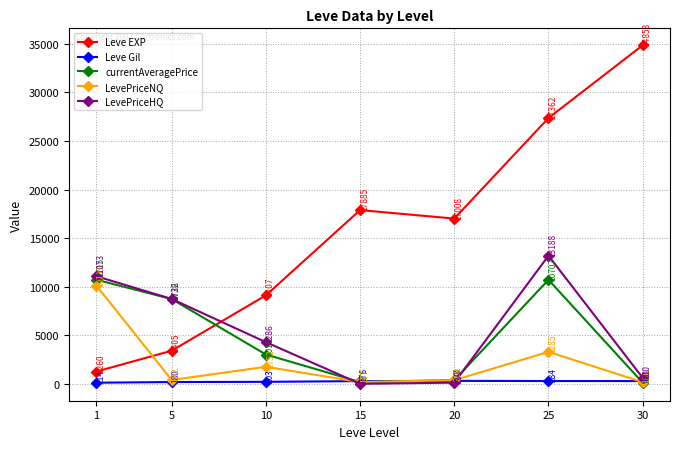

Where is the first local maximum for currentAveragePrice?

25